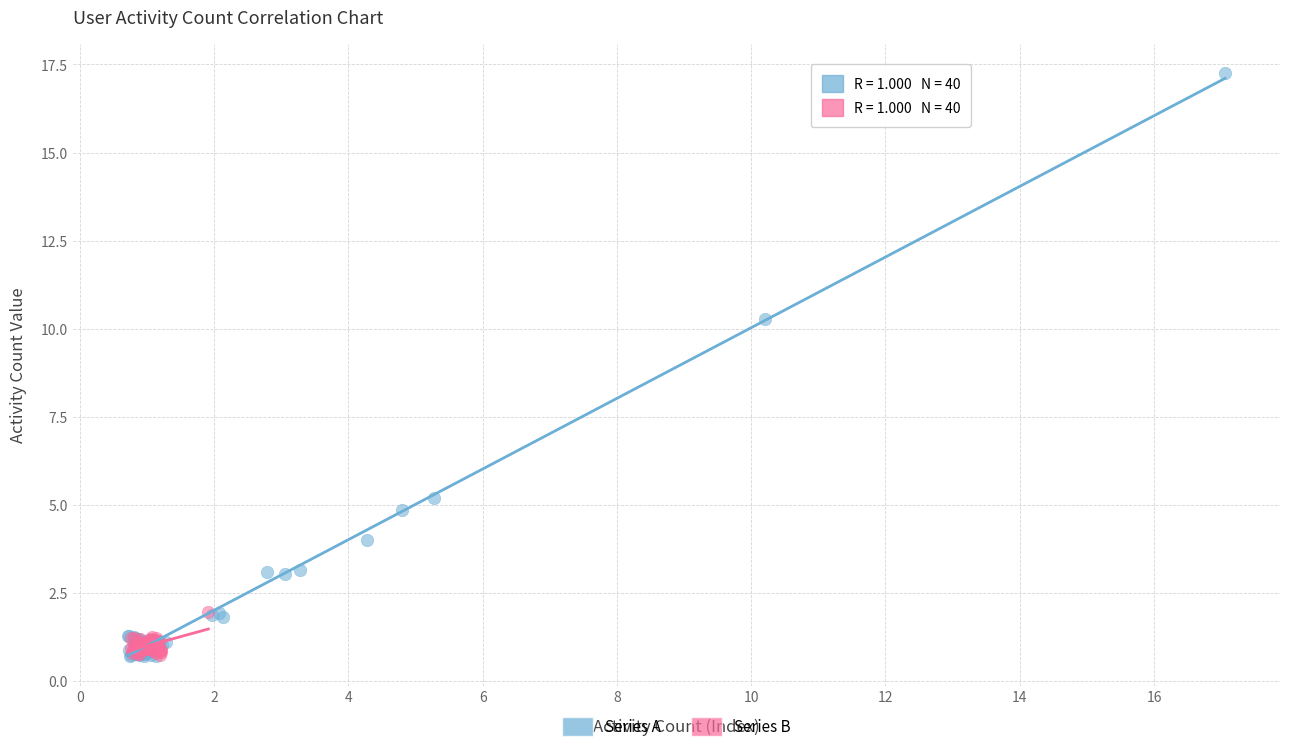

Which series contains the highest Y value?

Series A